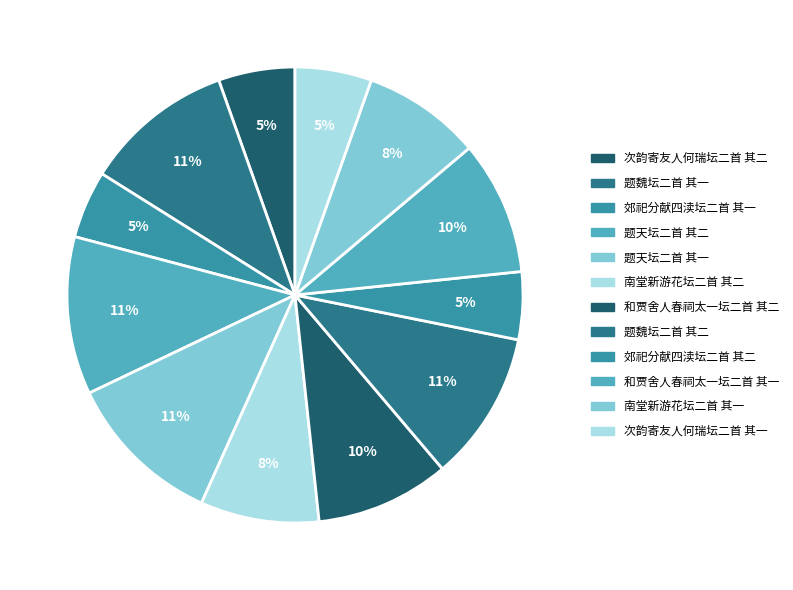

What is the change in value from 次韵寄友人何瑞坛二首 其二 to 和贾舍人春祠太一坛二首 其一?

+447161